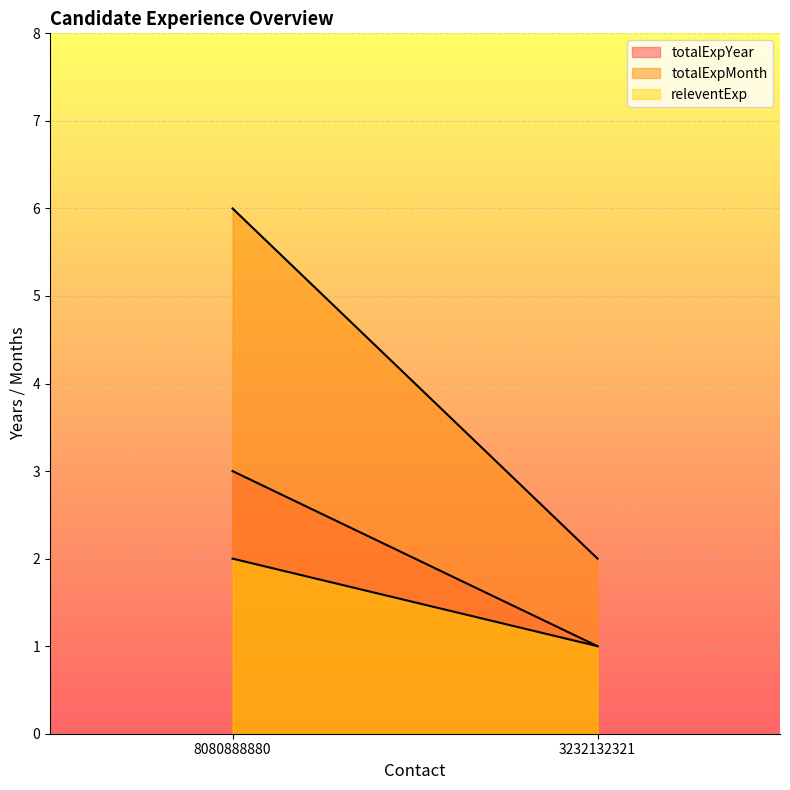

What is the difference between the highest and lowest values at 3232132321?

1